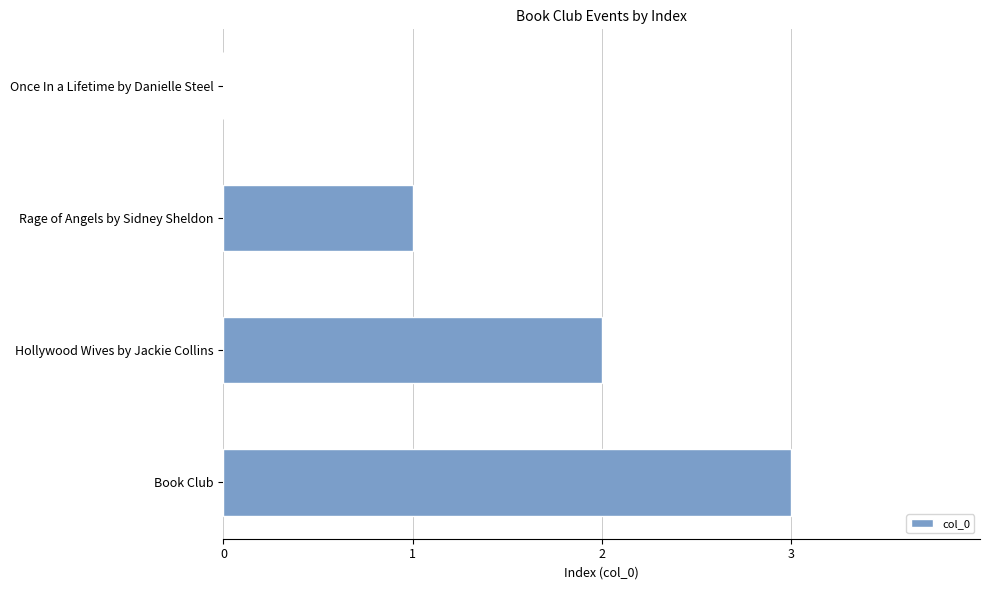

Is it true that the value at Book Club is 3?

True